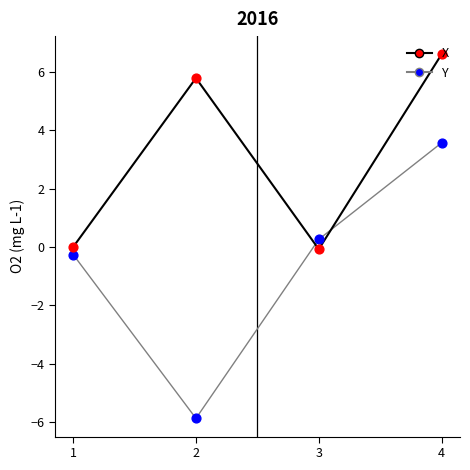

Which series changed the most between 3 and 4?

X